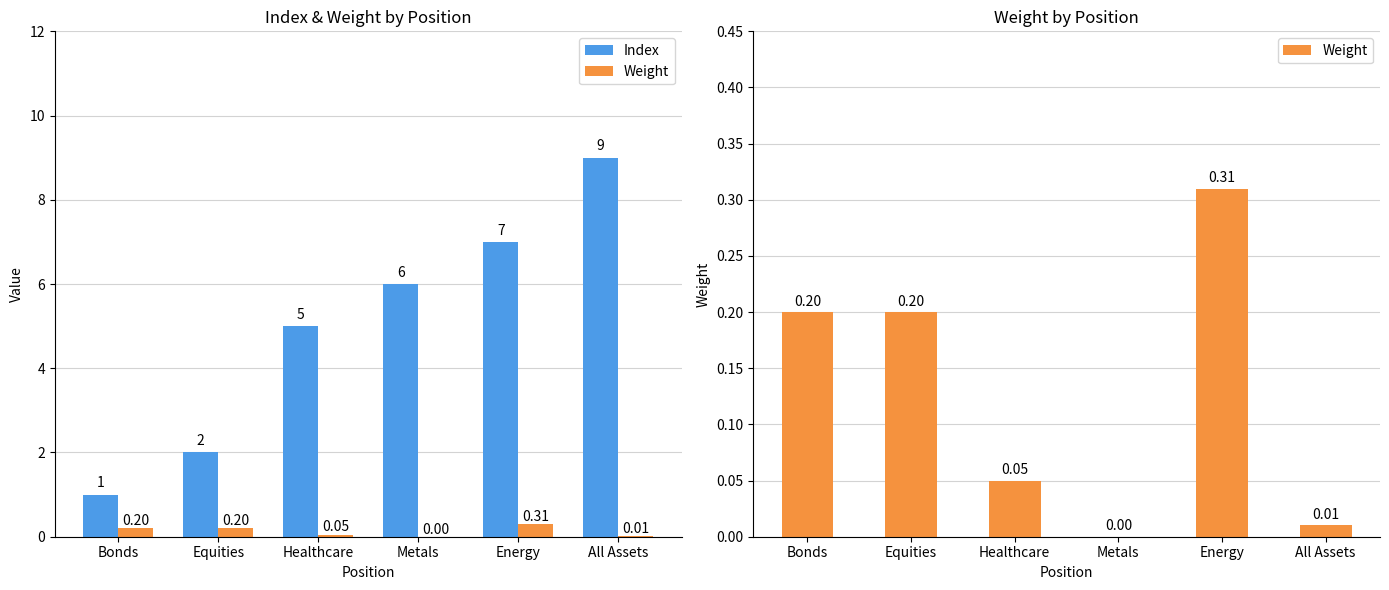

What are all the series names shown in the legend?

Index, Weight